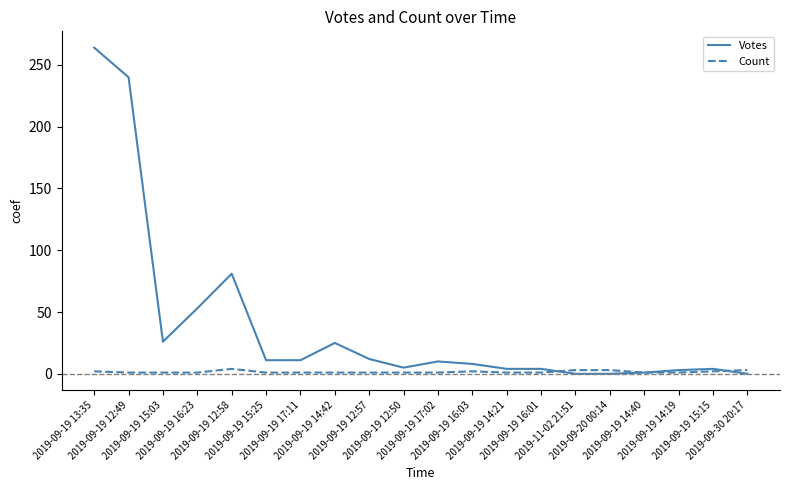

Which series has the widest spread of values?

Votes